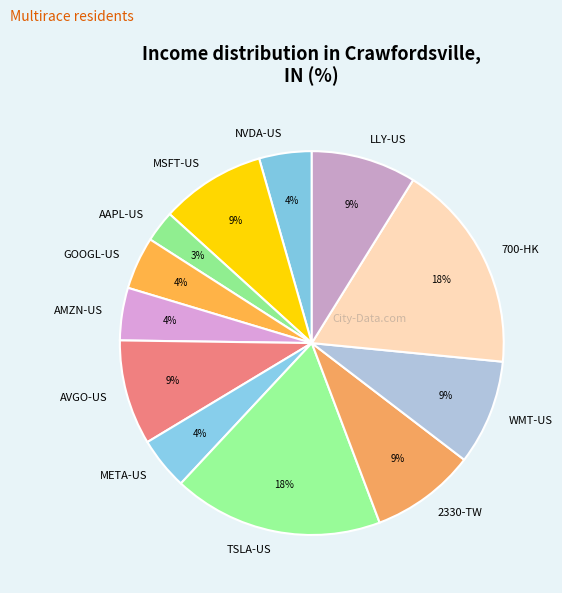

What is the smallest slice in the pie chart?

AAPL-US